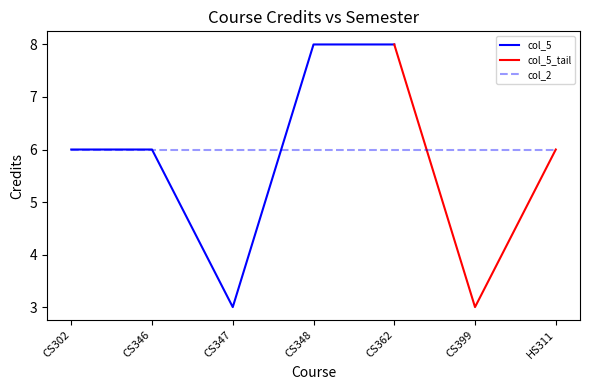

After their last crossing, which series has the higher values: col_5 or col_2?

col_2